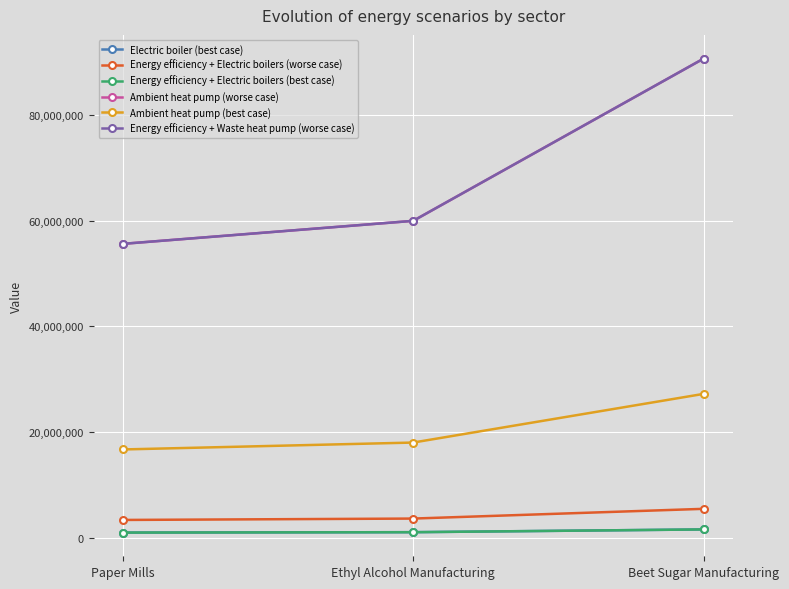

The value of Energy efficiency + Electric boilers (worse case) at Paper Mills is 3336384. True or false?

True